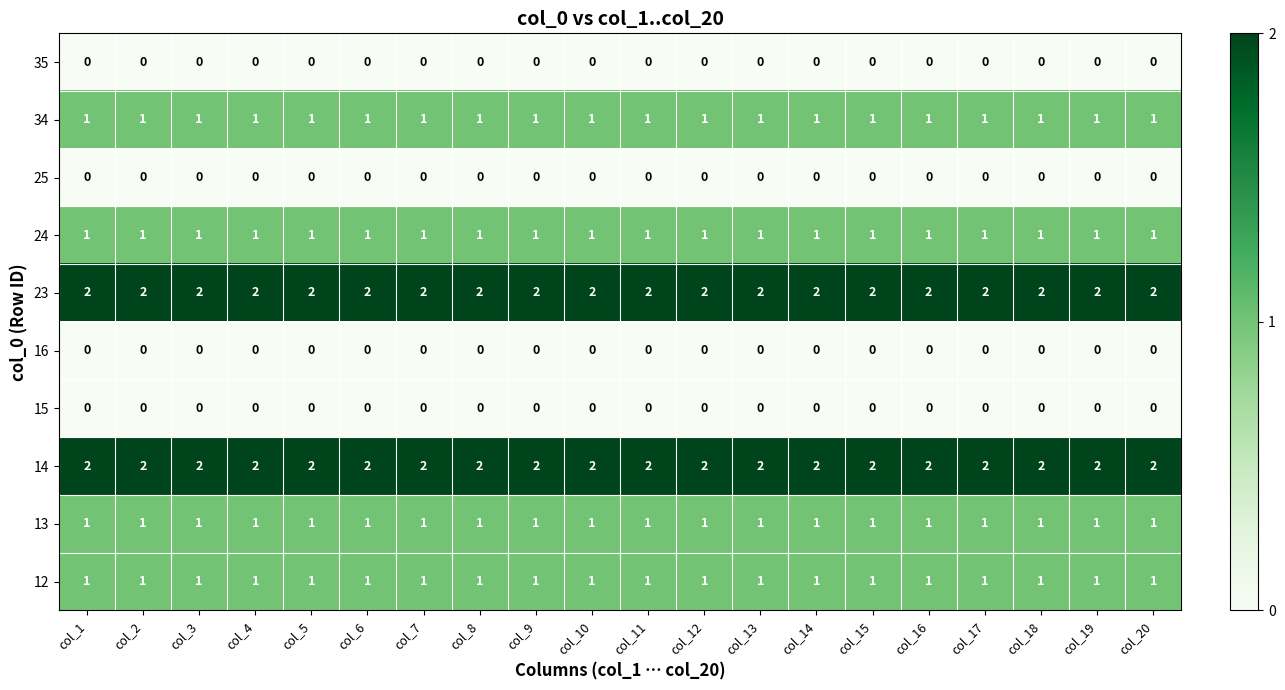

True or false: 34 has a value of 1 at col_1.

True